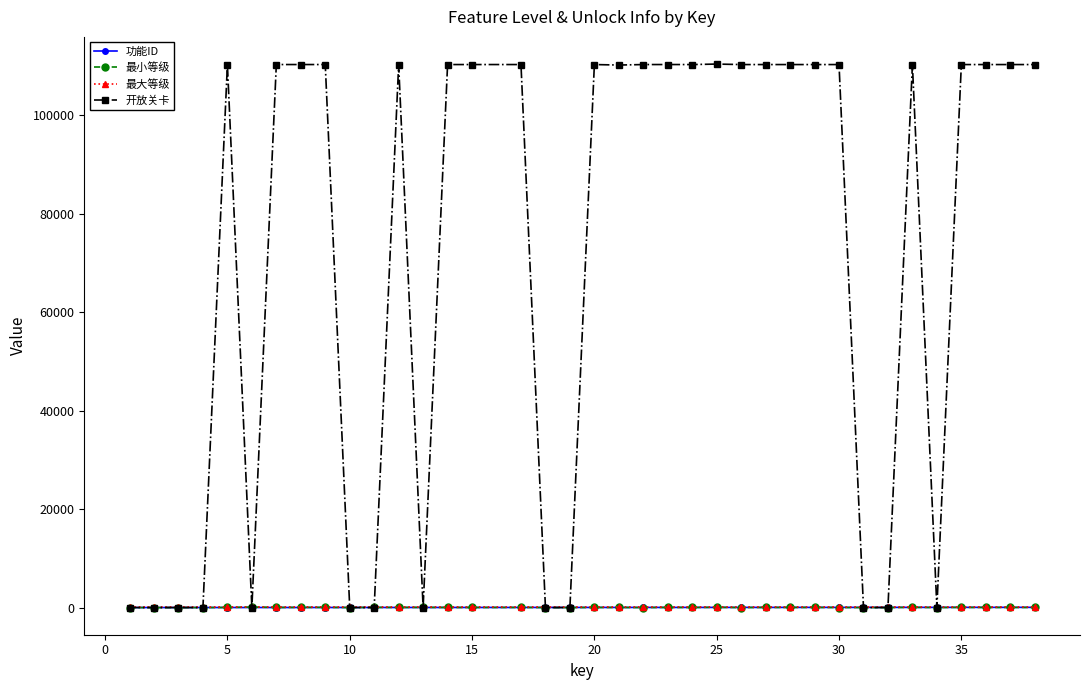

Which series has the widest spread of values?

开放关卡